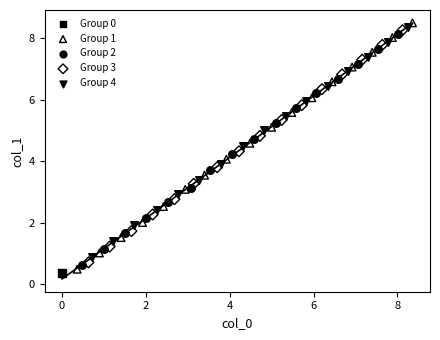

What are all the series names shown in the legend?

Group 0, Group 1, Group 2, Group 3, Group 4